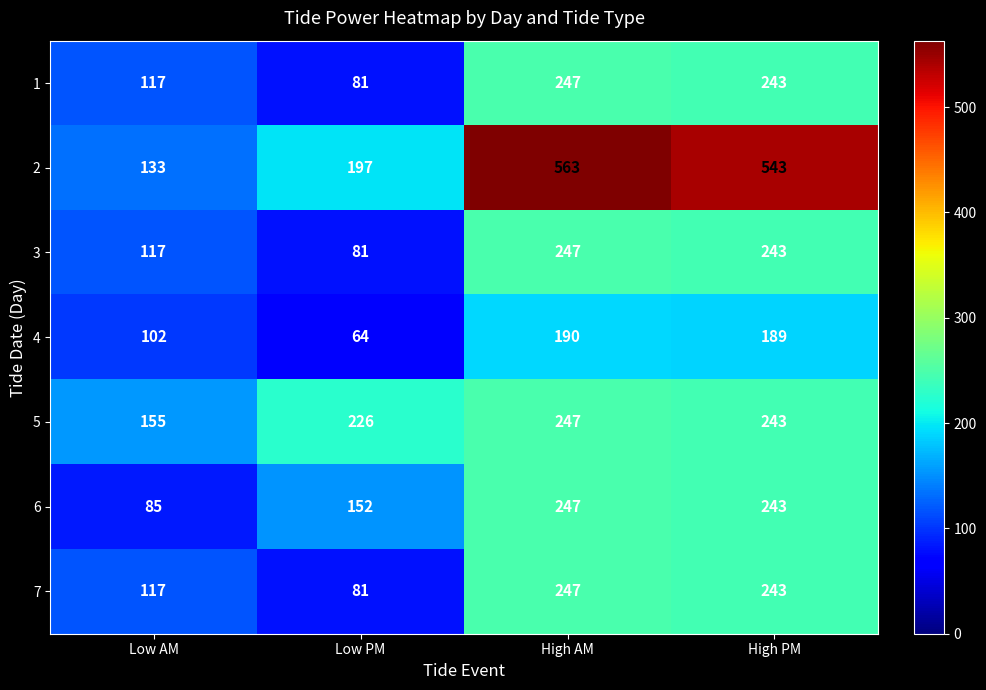

Reading left to right, what are all the values shown in this chart?

1: Low AM=117	Low PM=81	High AM=247	High PM=243
2: Low AM=133	Low PM=197	High AM=563	High PM=543
3: Low AM=117	Low PM=81	High AM=247	High PM=243
4: Low AM=102	Low PM=64	High AM=190	High PM=189
5: Low AM=155	Low PM=226	High AM=247	High PM=243
6: Low AM=85	Low PM=152	High AM=247	High PM=243
7: Low AM=117	Low PM=81	High AM=247	High PM=243